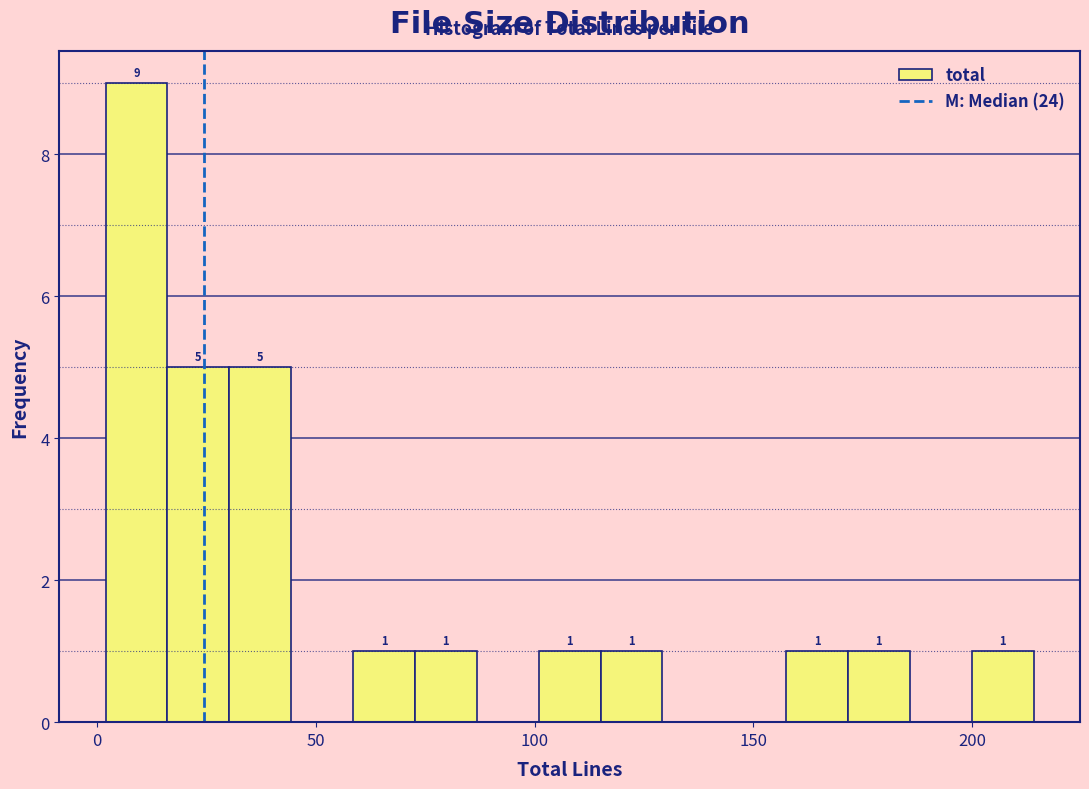

Around what value on the x-axis is the tallest bar? Give the approximate position of its centre, as read against the axis.

10